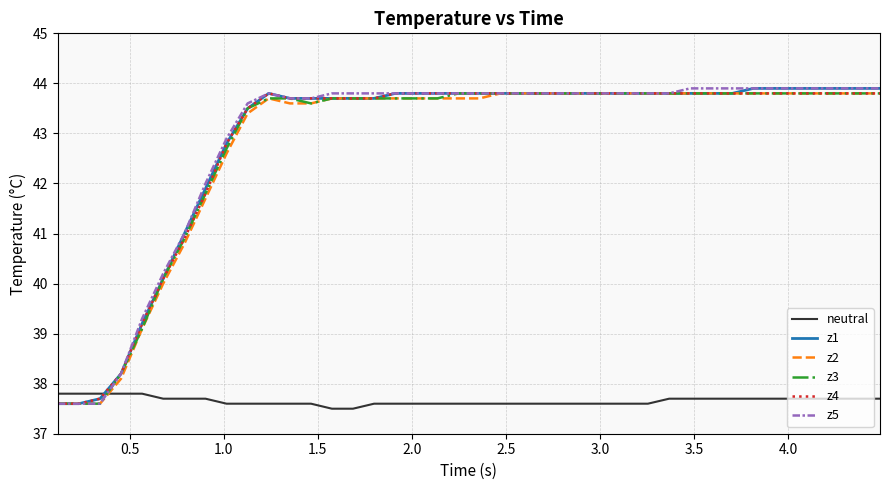

True or false: neutral and z2 cross at least once.

True